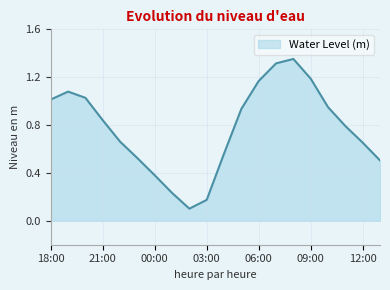

What is the difference between the maximum and minimum values?

1.3